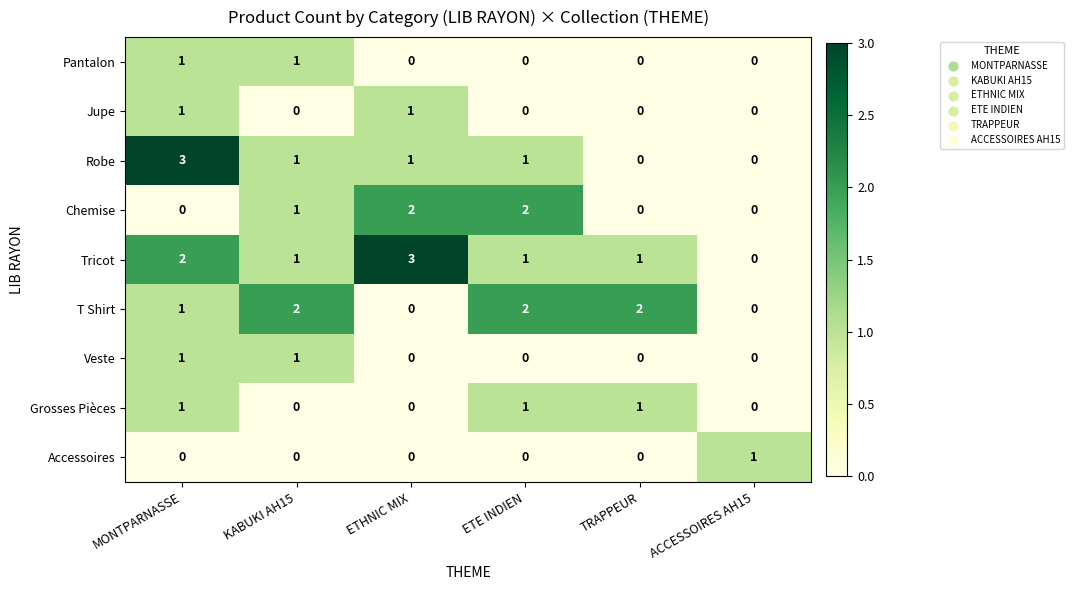

True or false: Jupe has a value of 2 at MONTPARNASSE.

False